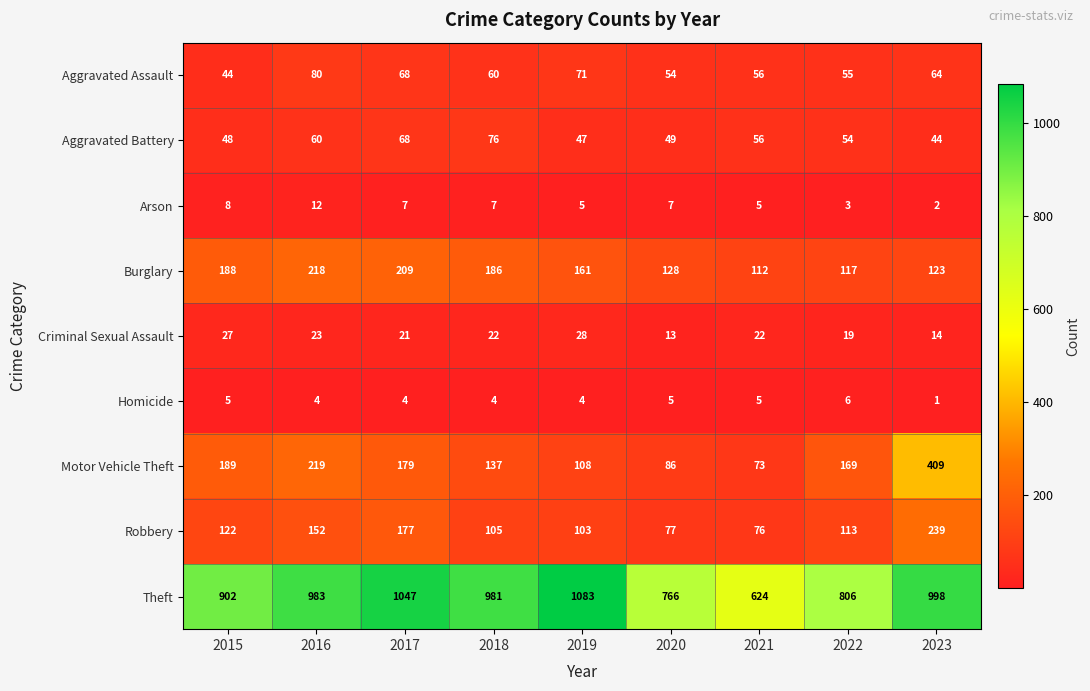

Rank the series by their maximum value, from lowest to highest.

Homicide, Arson, Criminal Sexual Assault, Aggravated Battery, Aggravated Assault, Burglary, Robbery, Motor Vehicle Theft, Theft